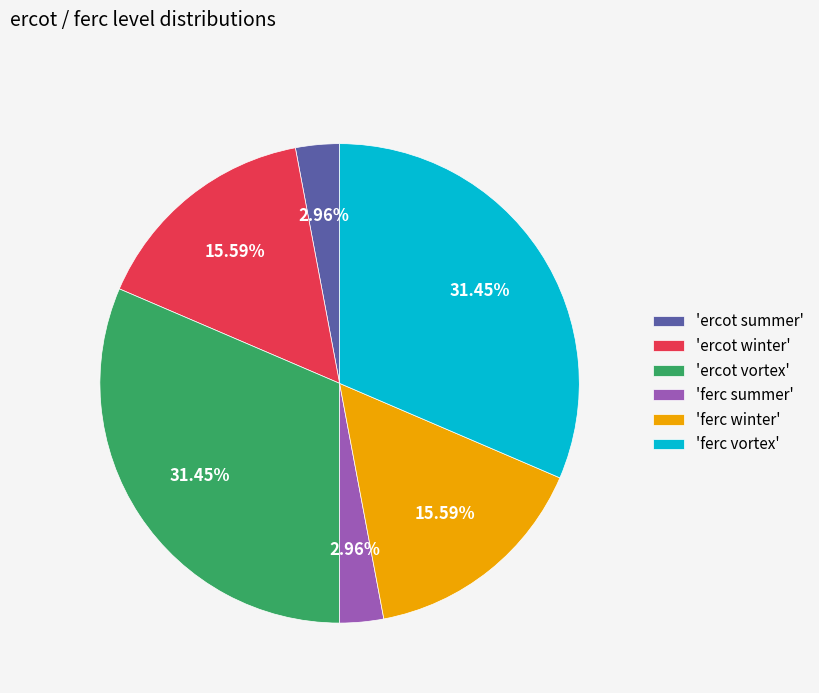

How many segments does this pie chart have?

6